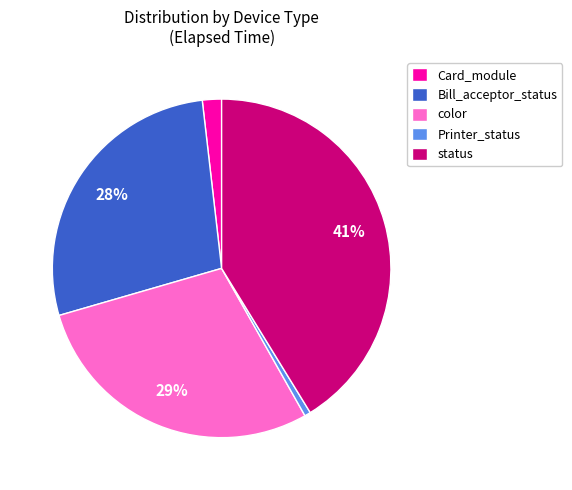

Which slice is the largest?

status